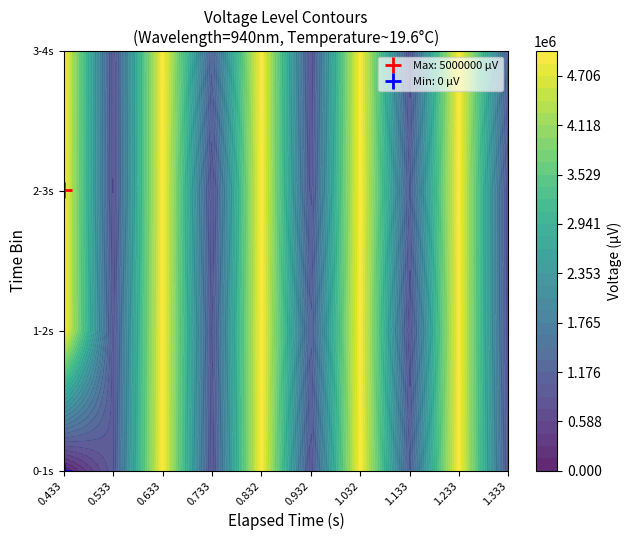

How many values in the 2-3s series are below 4995110?

5